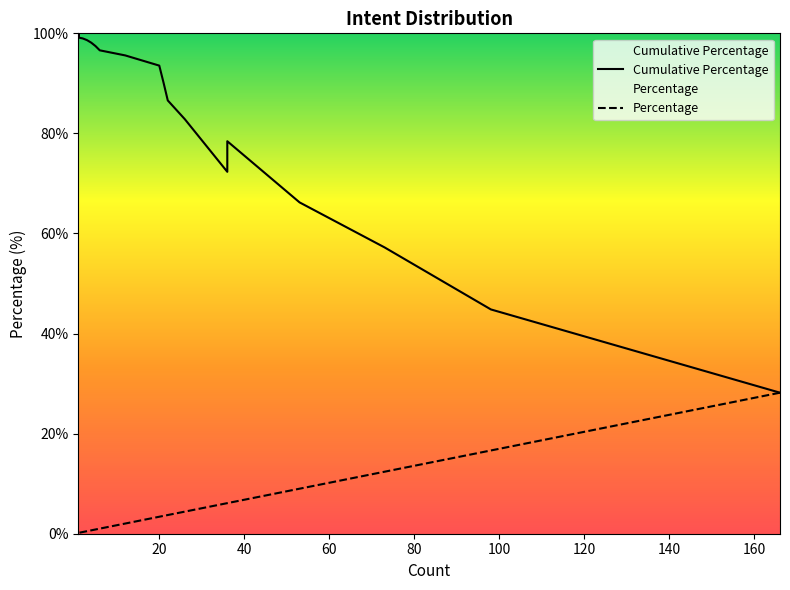

Does the chart have visible grid lines?

No